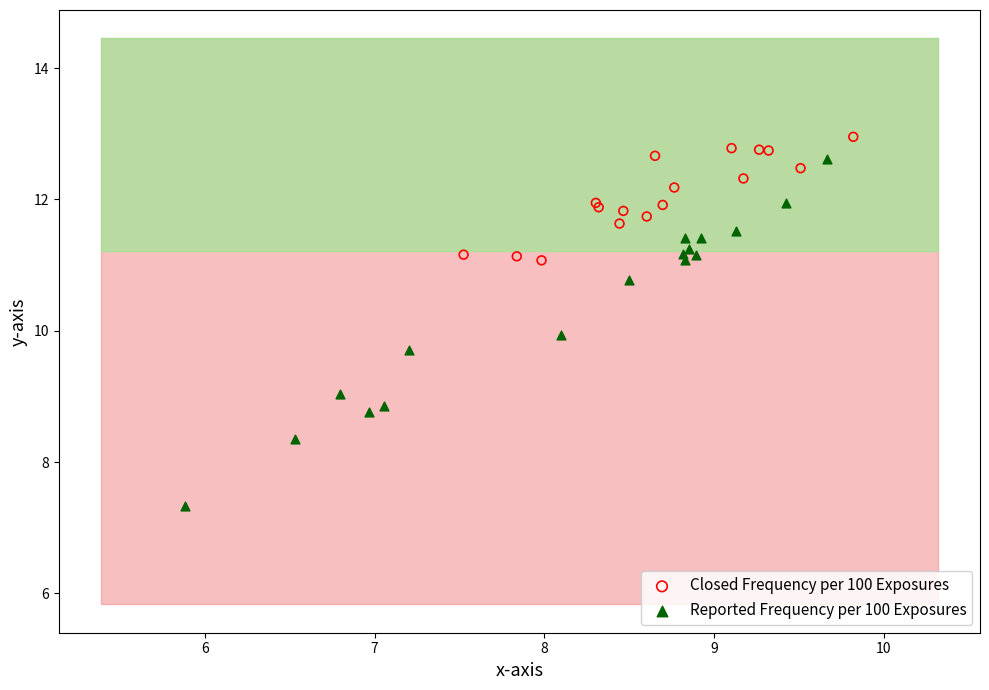

Which series reaches the maximum Y coordinate?

Closed Frequency per 100 Exposures